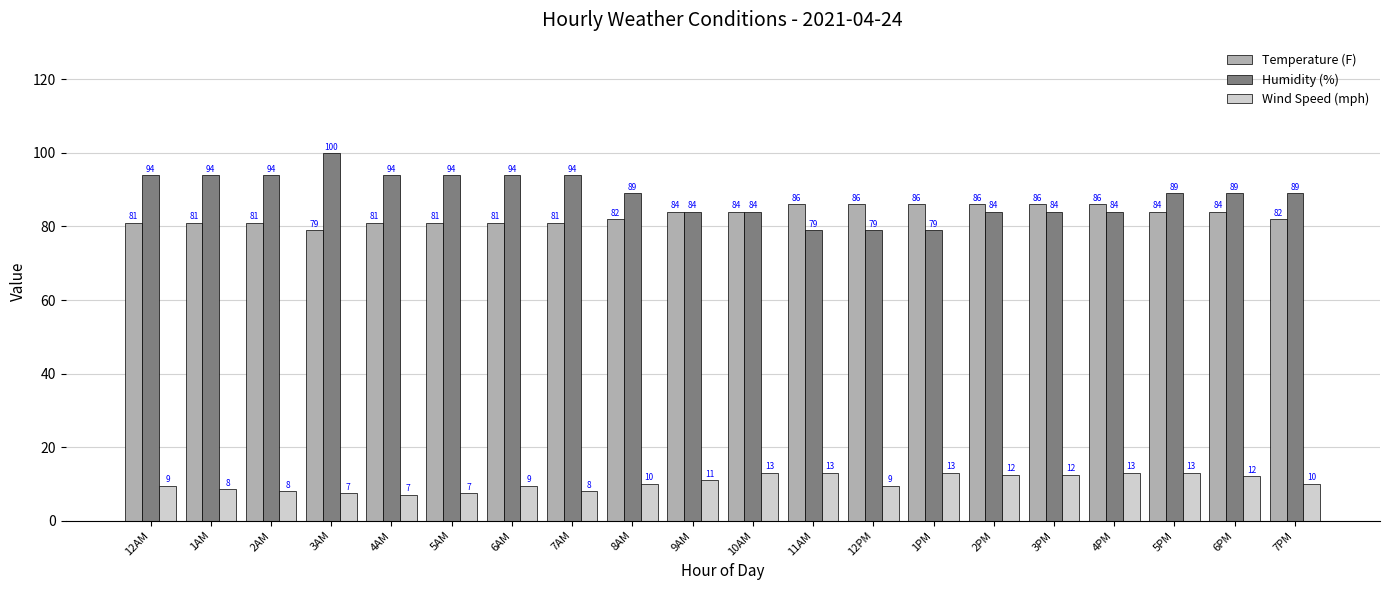

Is it true that Humidity (%) equals 94.0 at 12AM?

True